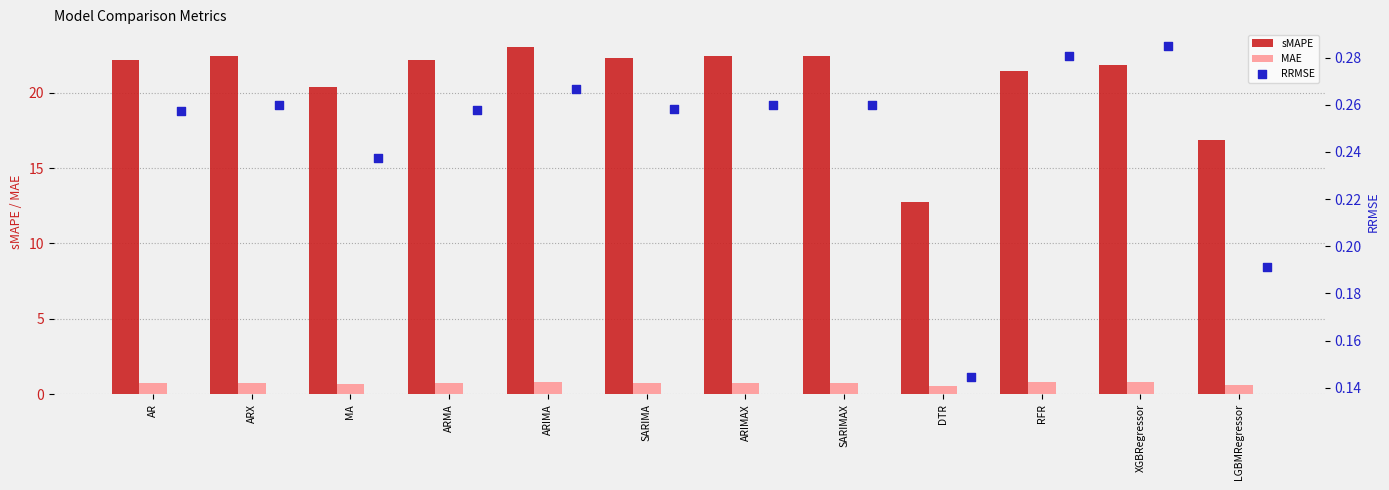

Is the value of sMAPE at ARIMA greater than the value of MAE at LGBMRegressor?

Yes